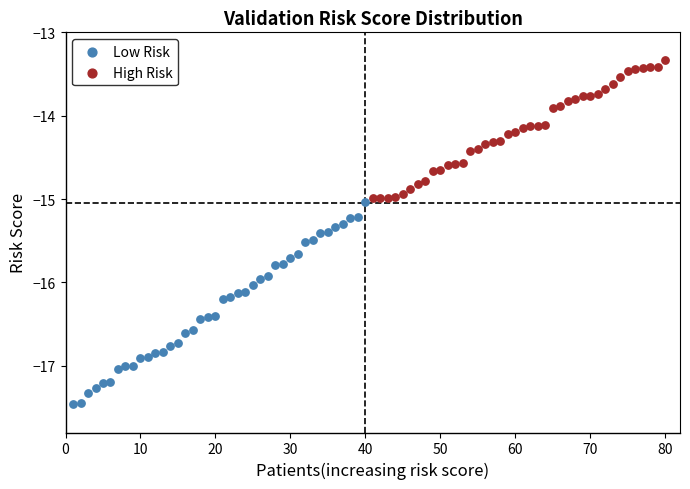

Which series reaches the maximum Y coordinate?

High Risk